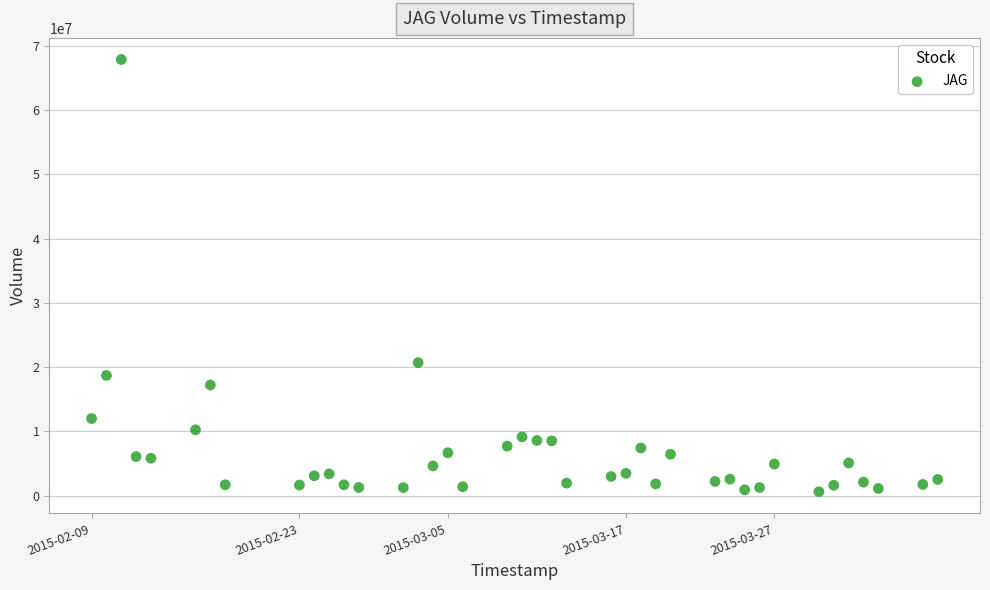

What is the range of X values (max minus min)?

4924800